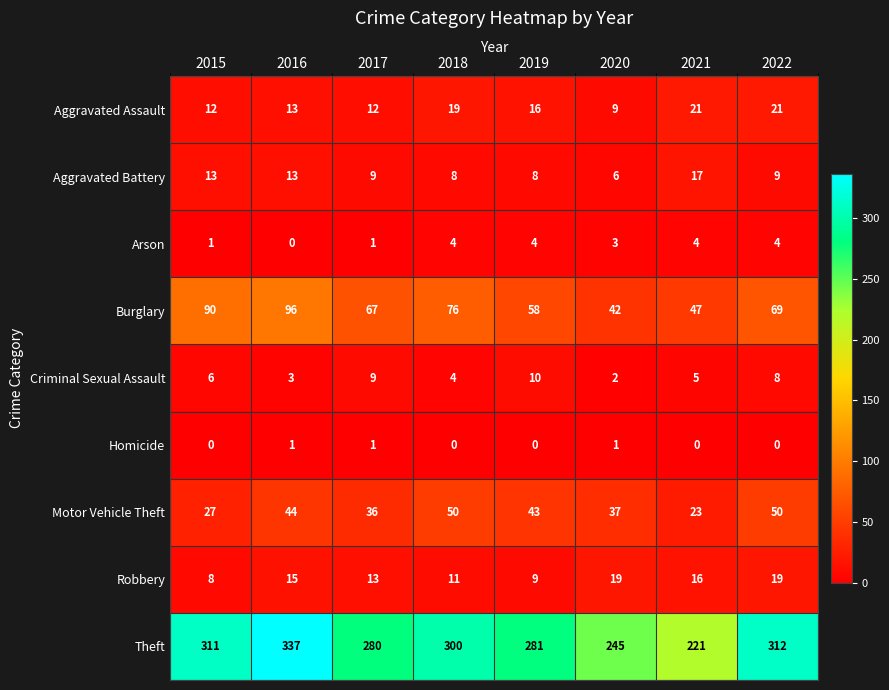

True or false: Criminal Sexual Assault has a value of 13 at 2017.

False